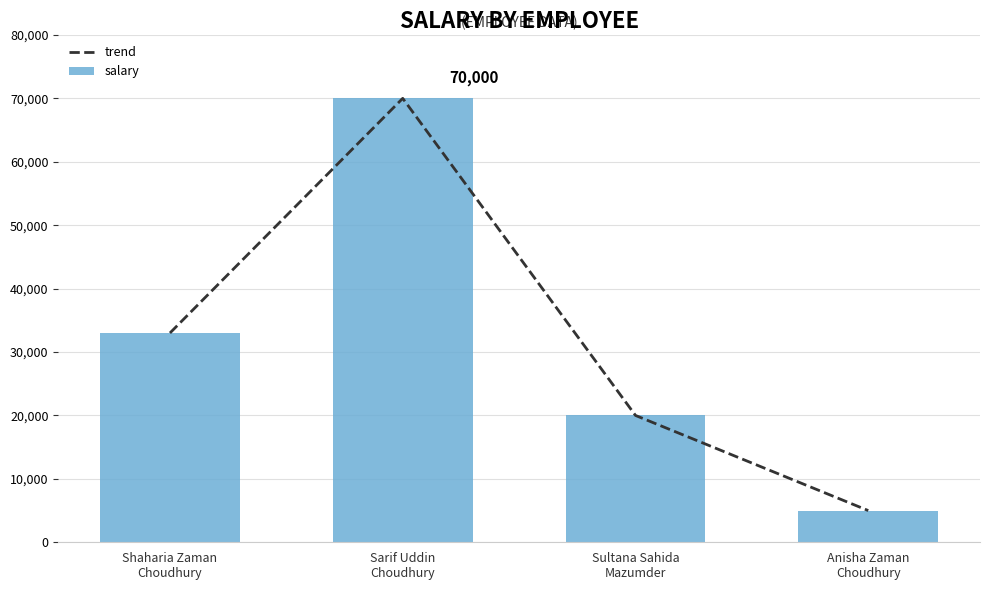

What is the difference between the maximum and second lowest values in the trend series?

50000